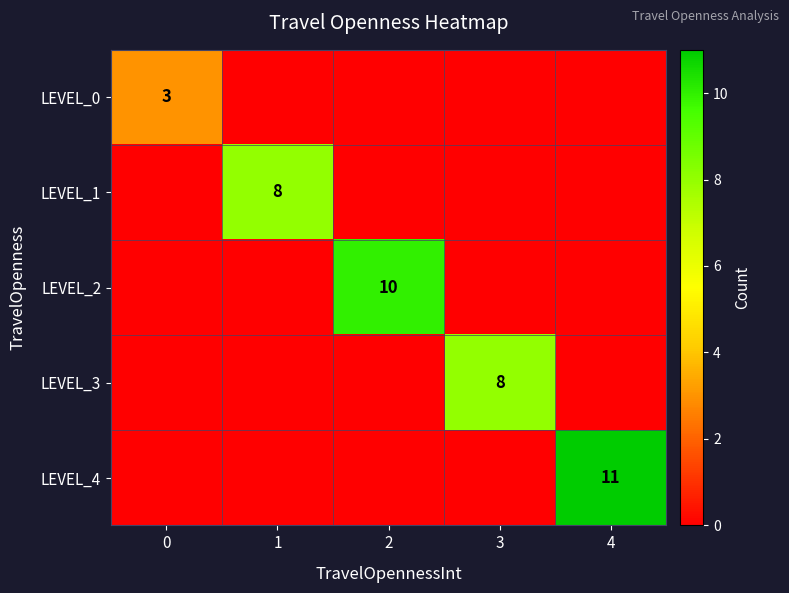

True or false: LEVEL_0 has a value of 2 at 0.

False